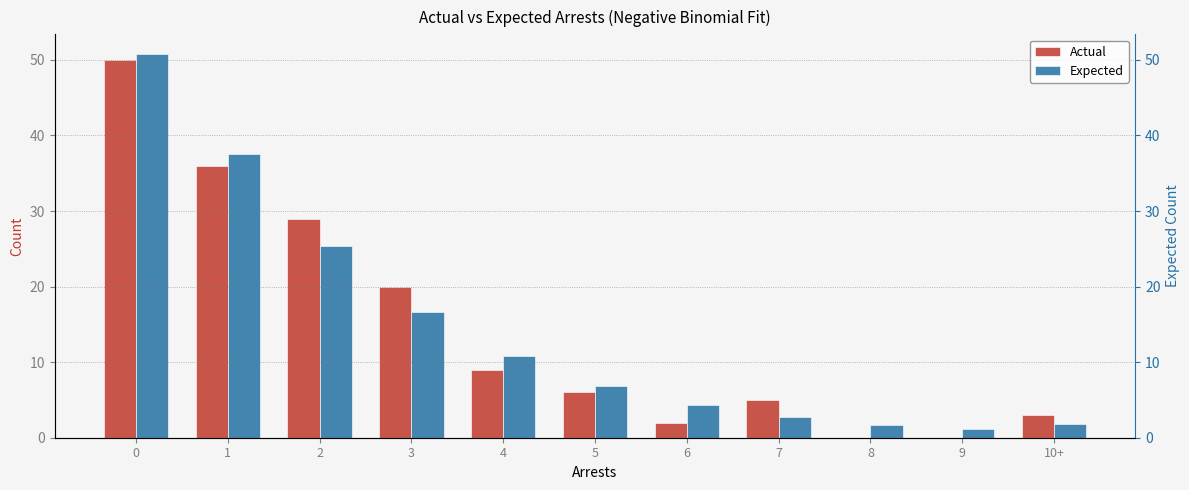

What is the sum of the Actual values at 0 and 6?

52.0